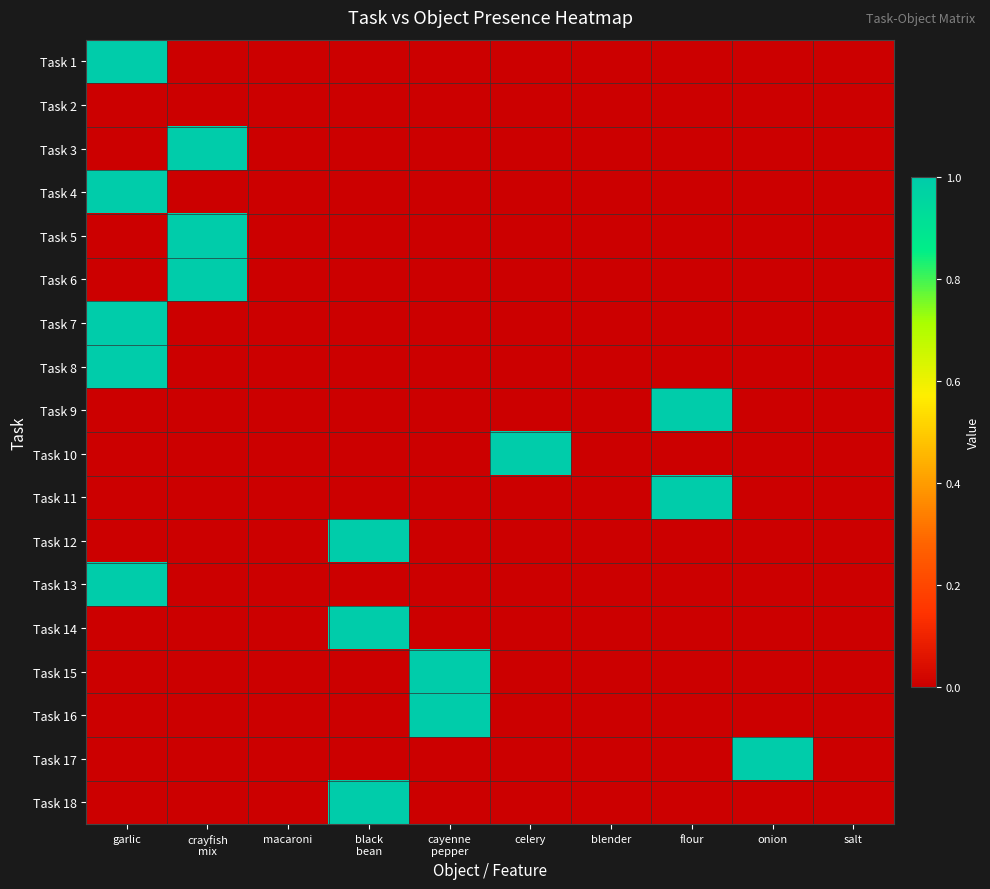

At how many categories does at least one series exceed 0?

7